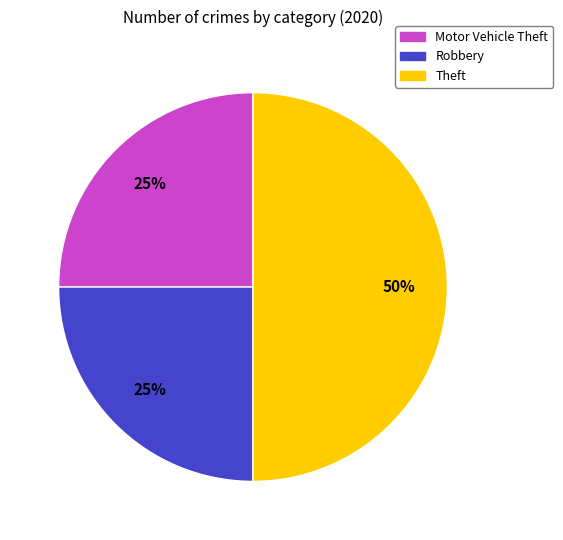

The Robbery slice represents 32% of the pie. True or false?

False